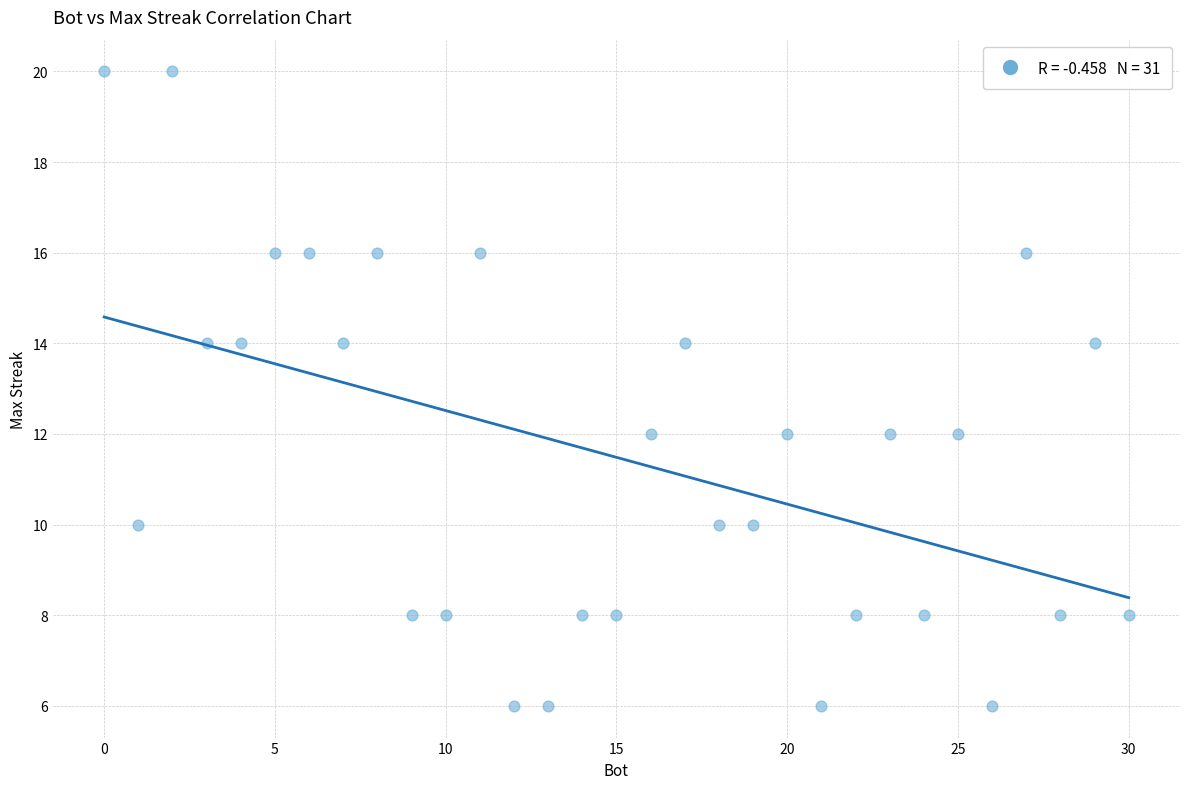

What is the range of X values (max minus min)?

30